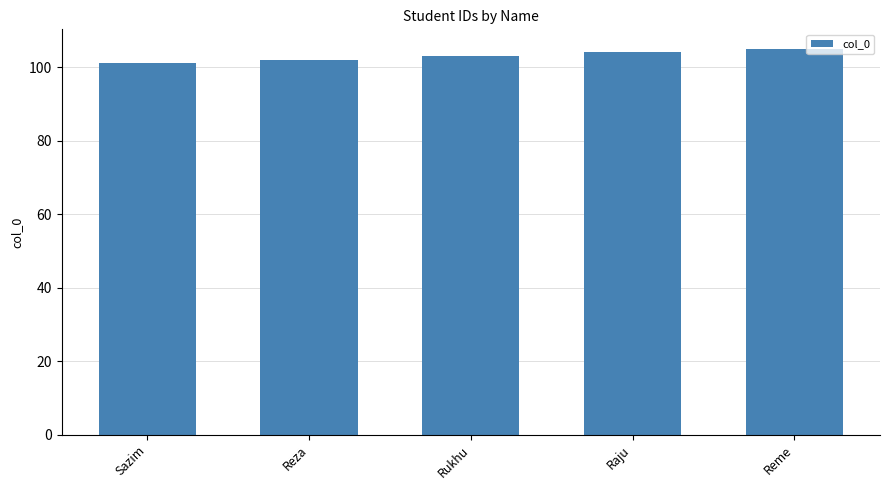

Are the bars grouped side by side (vs. stacked)?

No